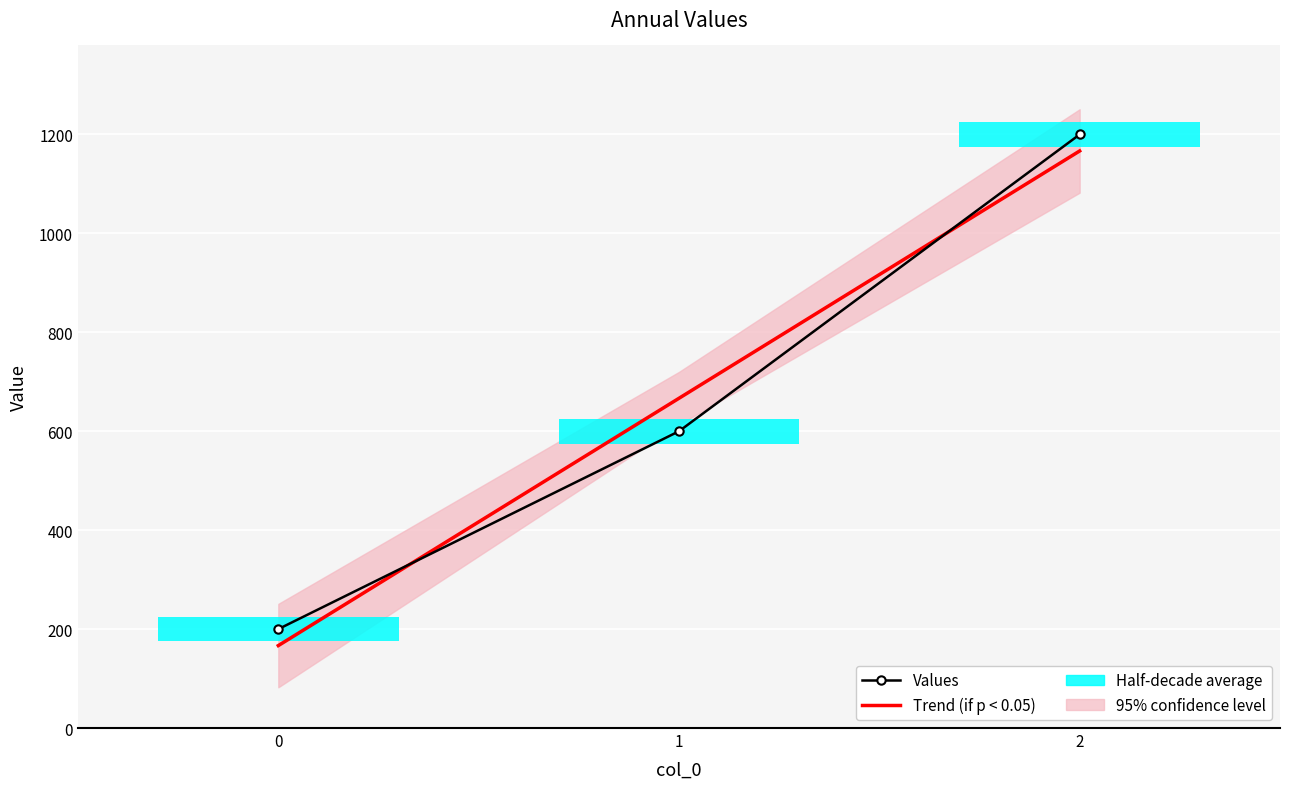

The Trend (if p < 0.05) series shows 166.7 at 0. True or false?

True